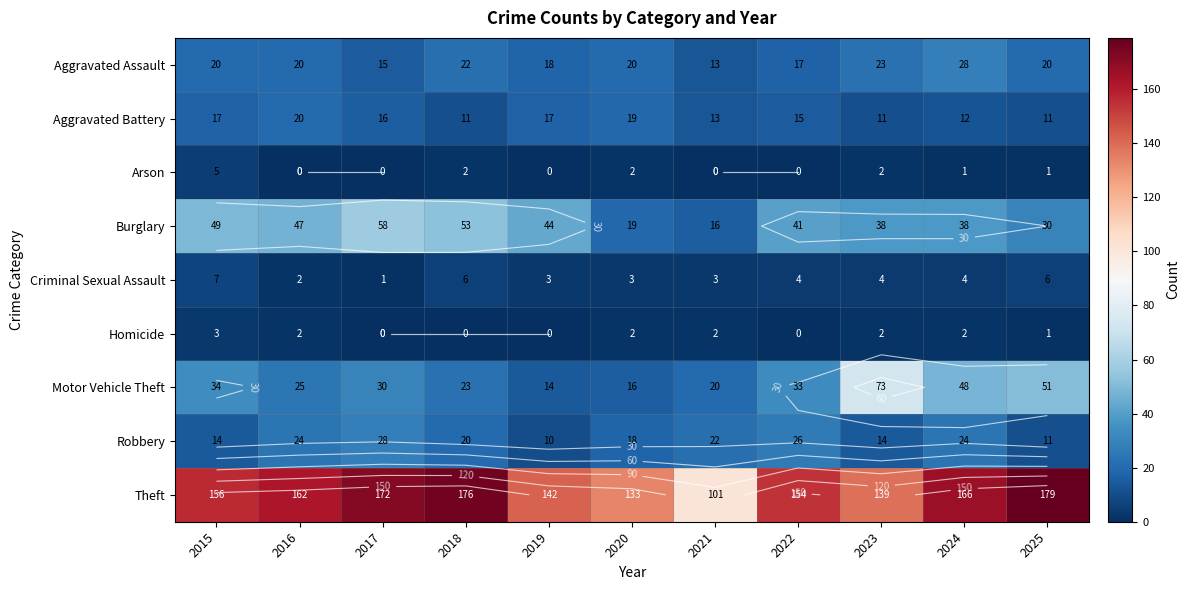

Which has a higher value, 2021 or 2018?

2018